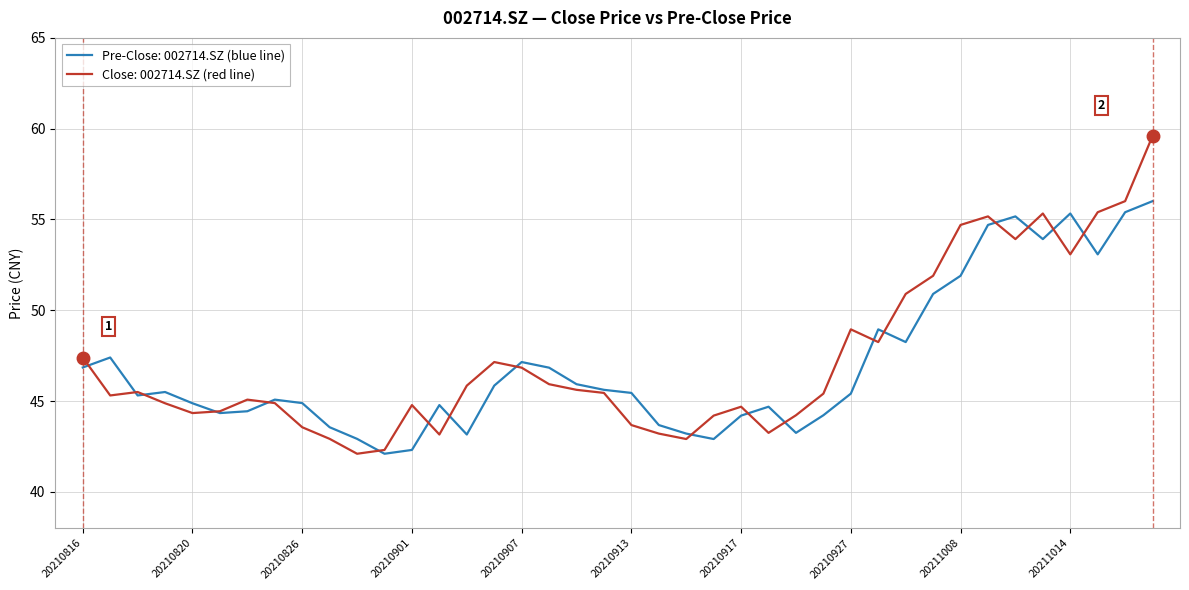

List the series in order of their peak value, lowest first.

Pre-Close: 002714.SZ (blue line), Close: 002714.SZ (red line)